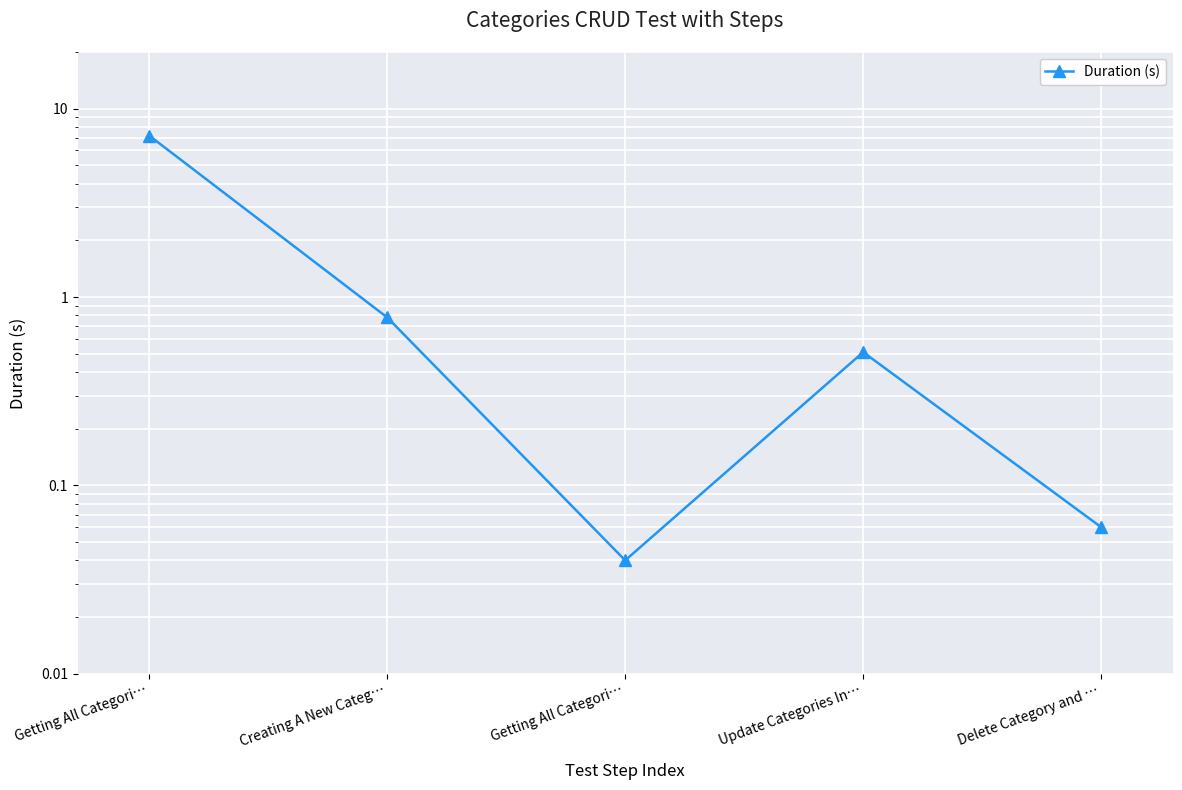

What is the label of the 1st point from the right?

Delete Category and …